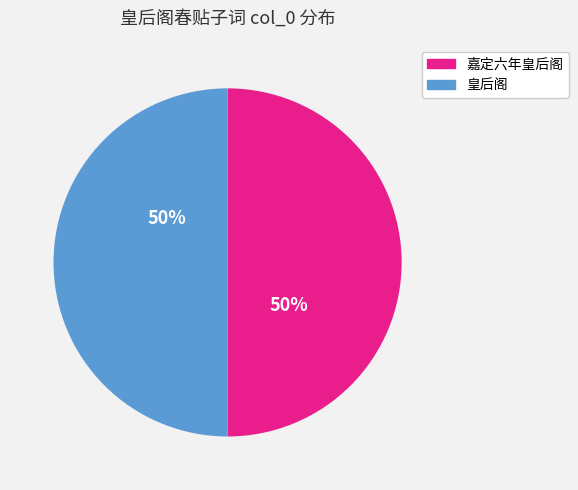

To the nearest percent, what is the average slice percentage?

50%